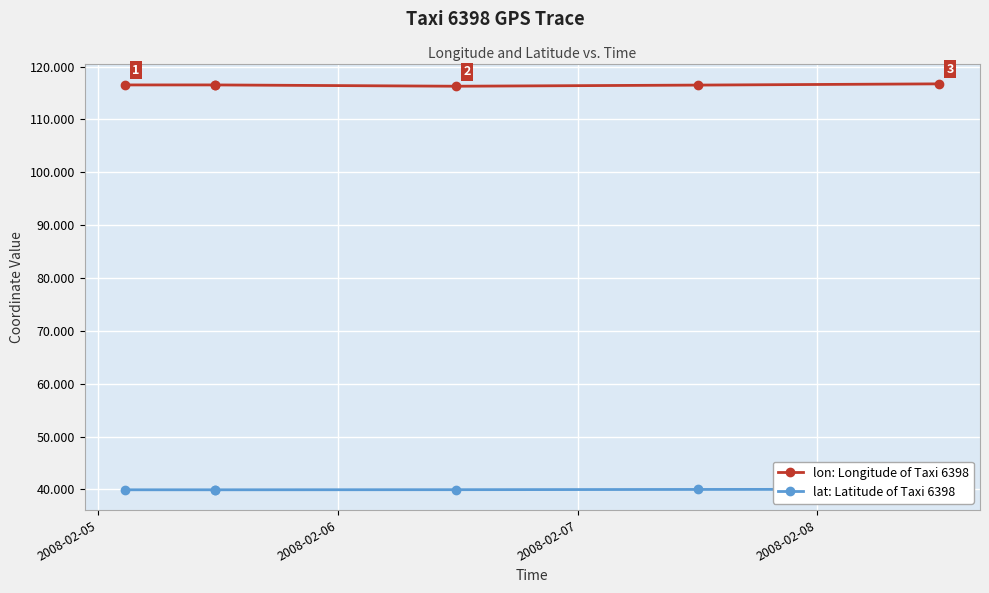

What is the lowest value of the lon: Longitude of Taxi 6398 series?

116.3